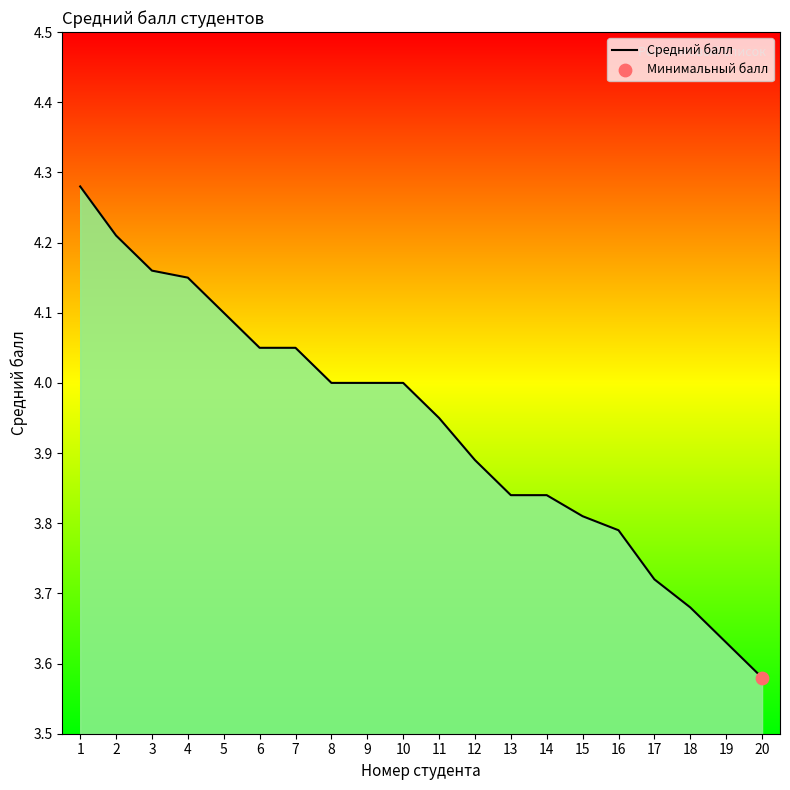

What is the change in value from 15 to 19?

-0.2